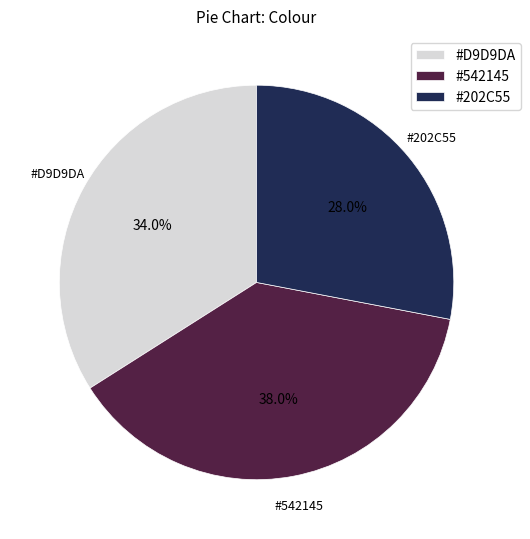

Is there a majority slice in this chart?

No